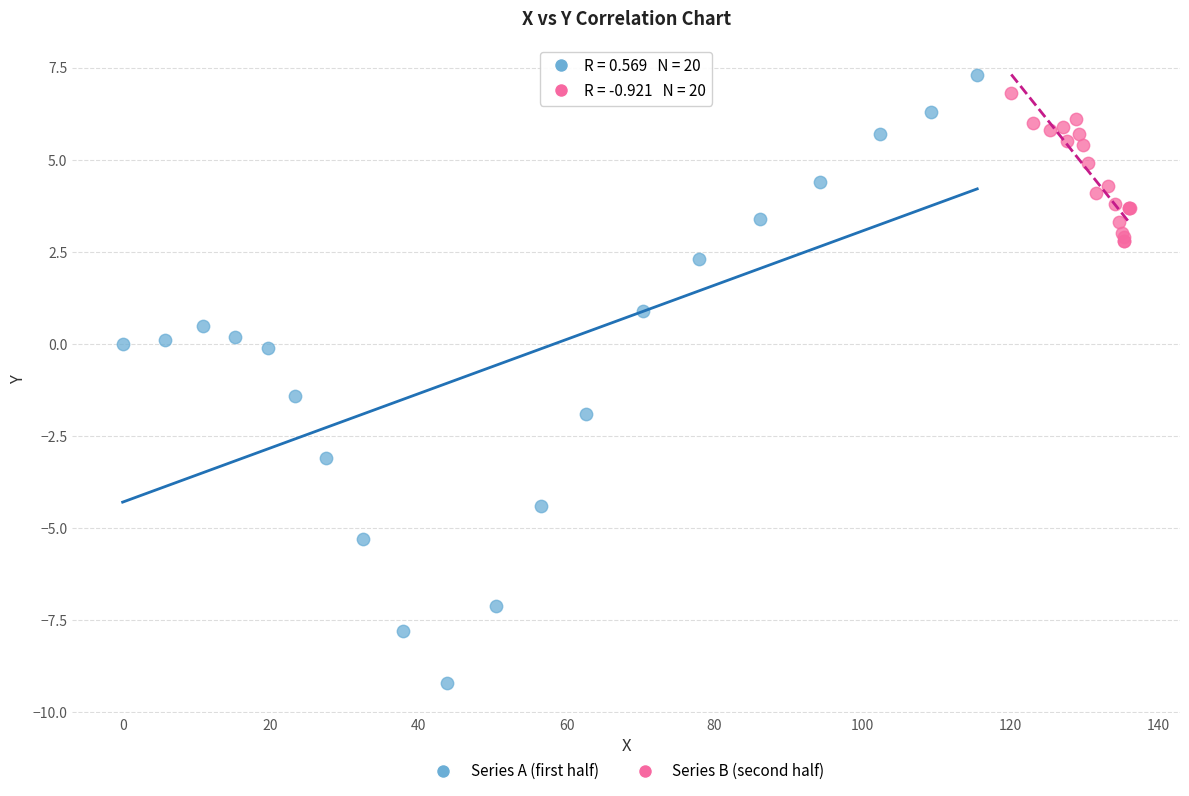

Which series has the widest spread of Y values?

Series A (first half)